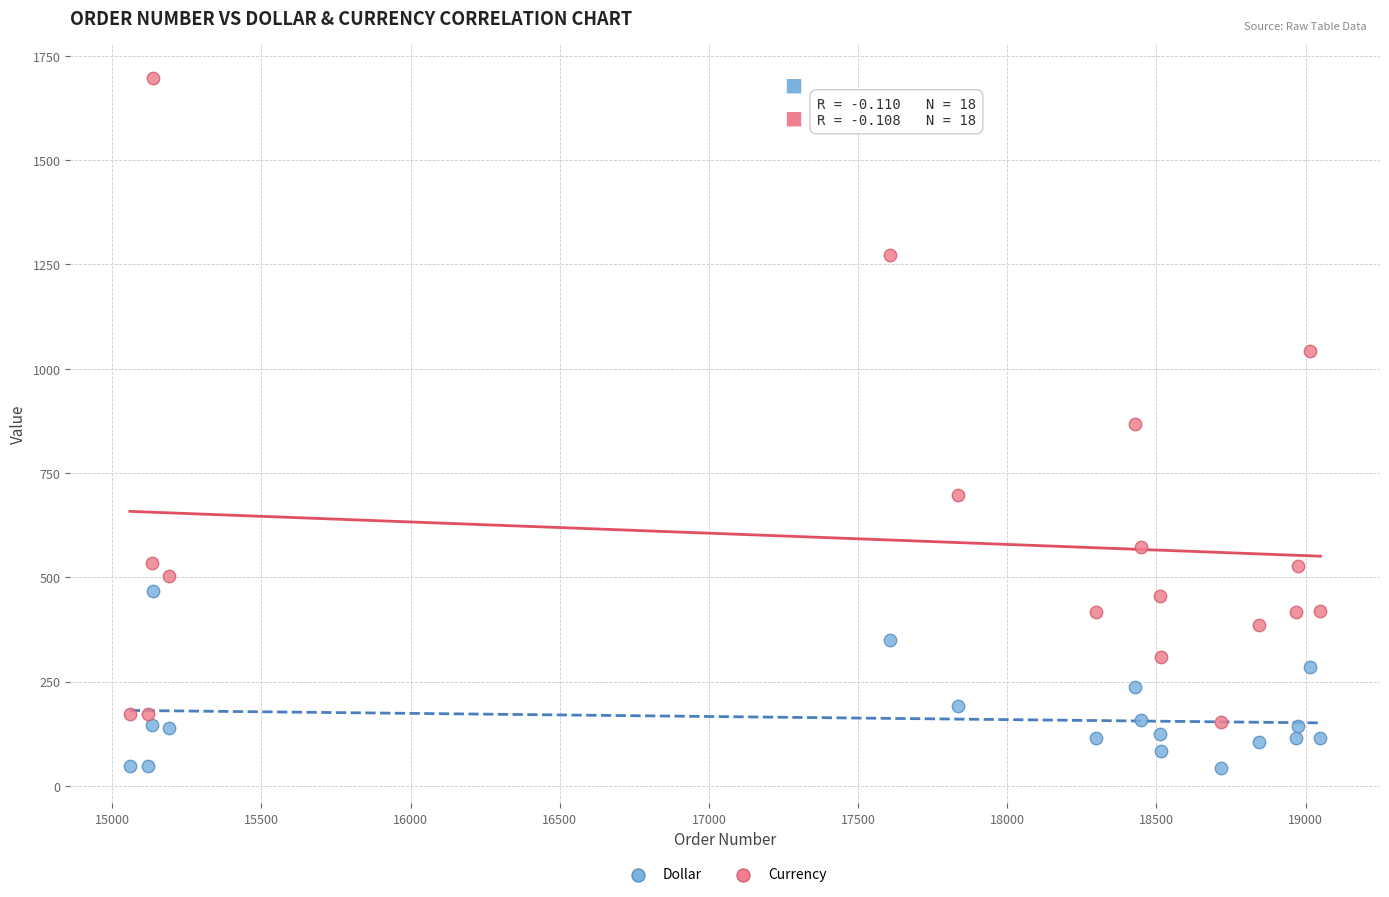

Which series reaches the minimum Y coordinate?

Dollar